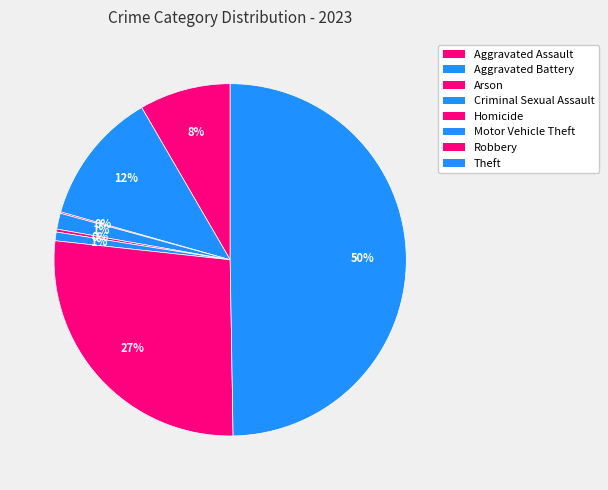

True or false: Aggravated Assault accounts for 8% of the total.

True